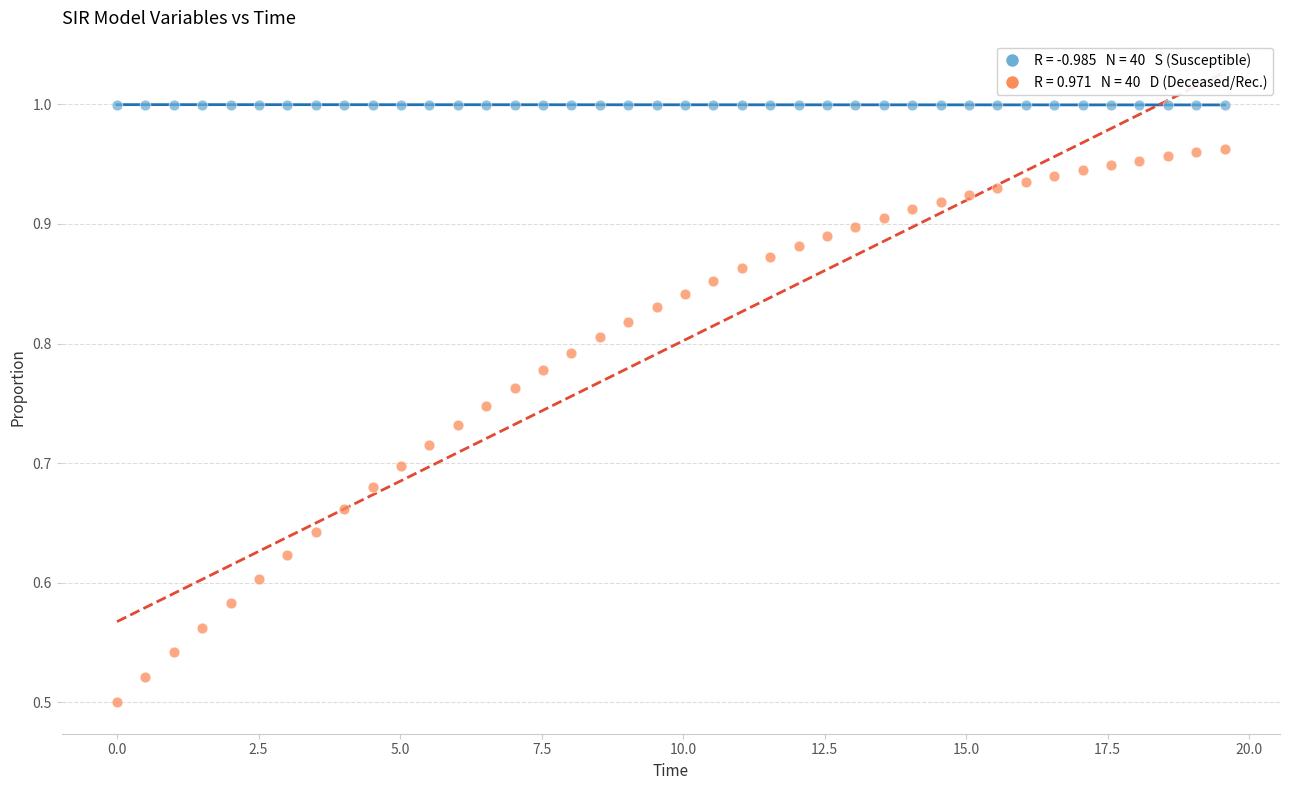

Across all data points, what is the range of X values (max minus min)?

19.6